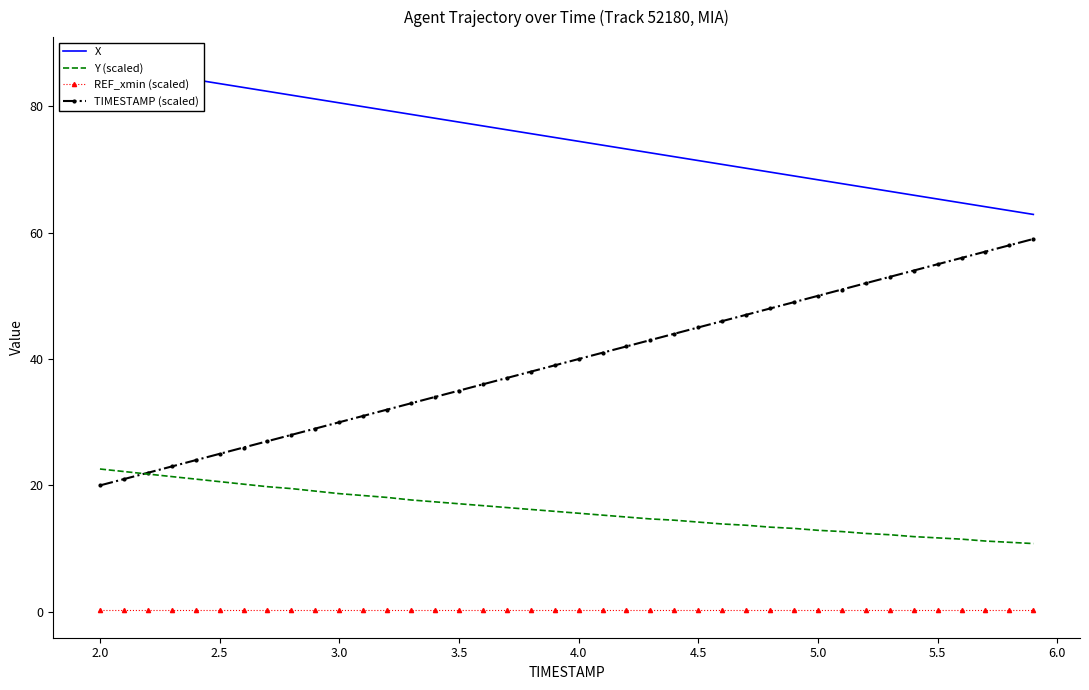

Rank the series by their average value, from lowest to highest.

REF_xmin (scaled), Y (scaled), TIMESTAMP (scaled), X